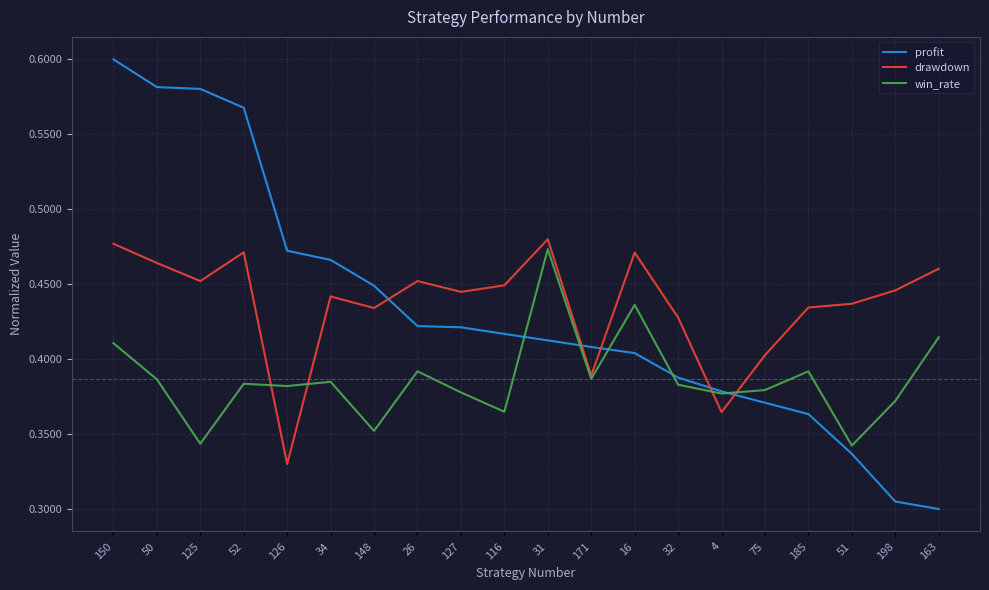

The profit series shows 0.7 at 116. True or false?

False